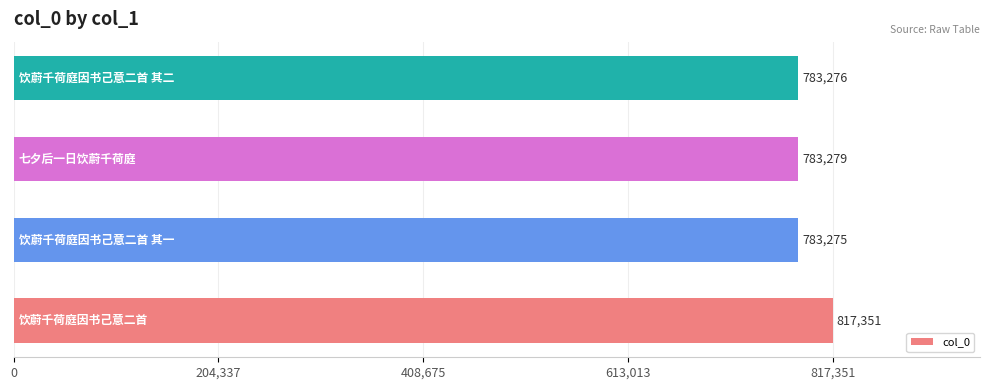

What is the sum of all values?

3167181